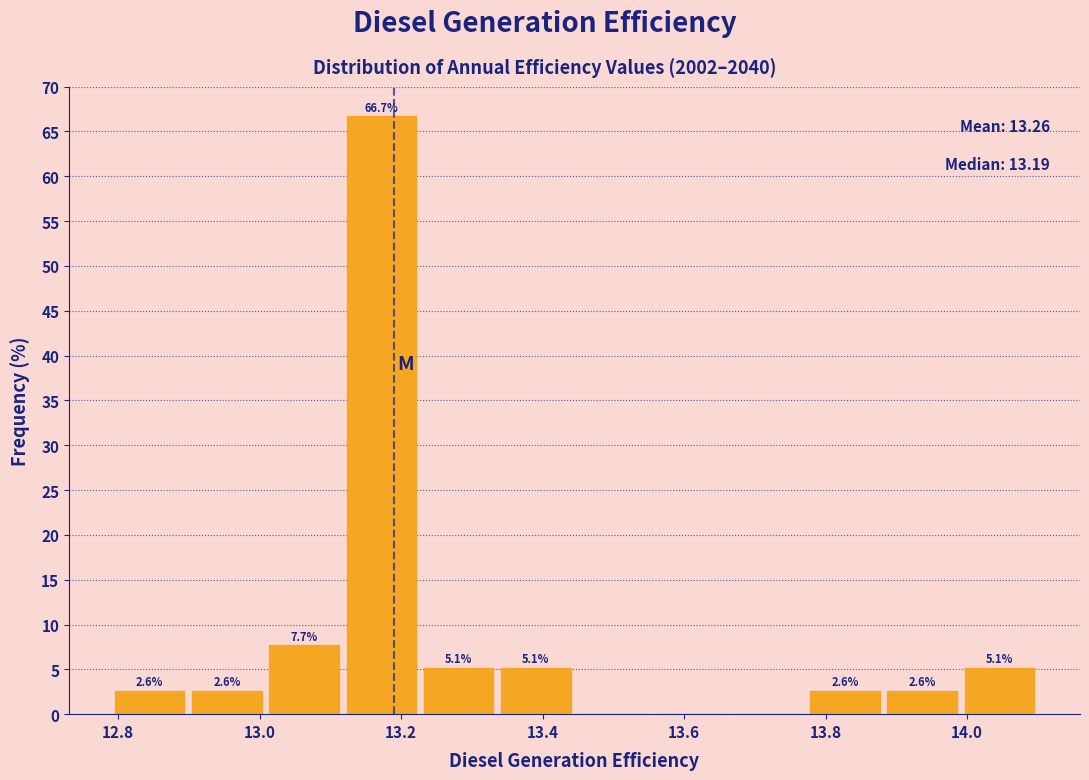

Over which range of the x-axis is the bar tallest?

13.12 to 13.22